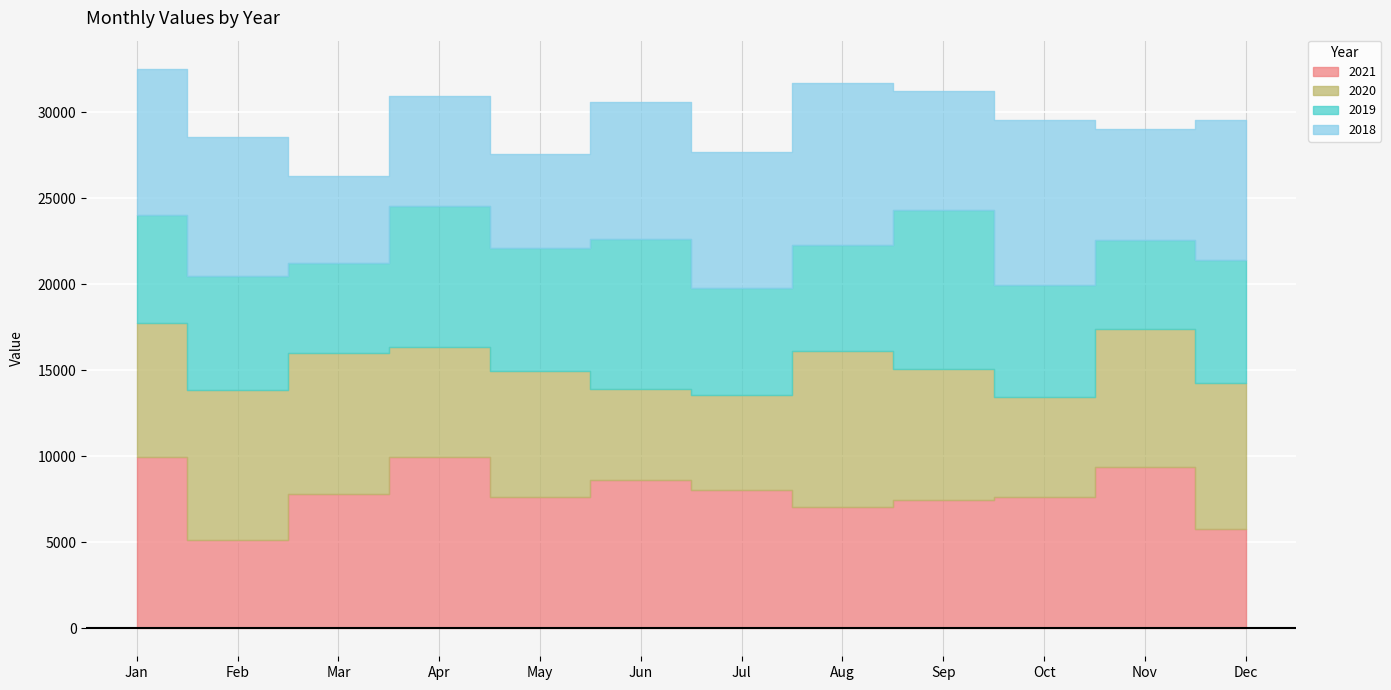

Is it true that 2018 equals 6435 at Nov?

True